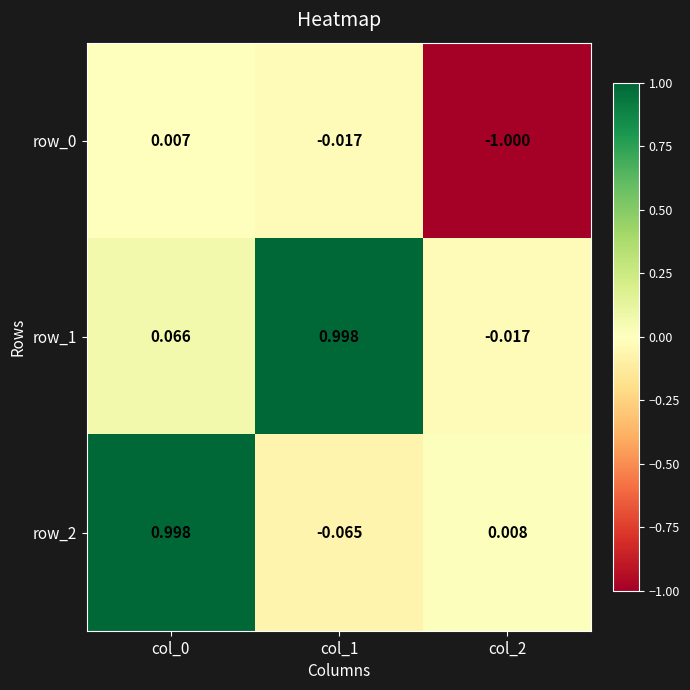

Which series has the widest spread of values?

row_2